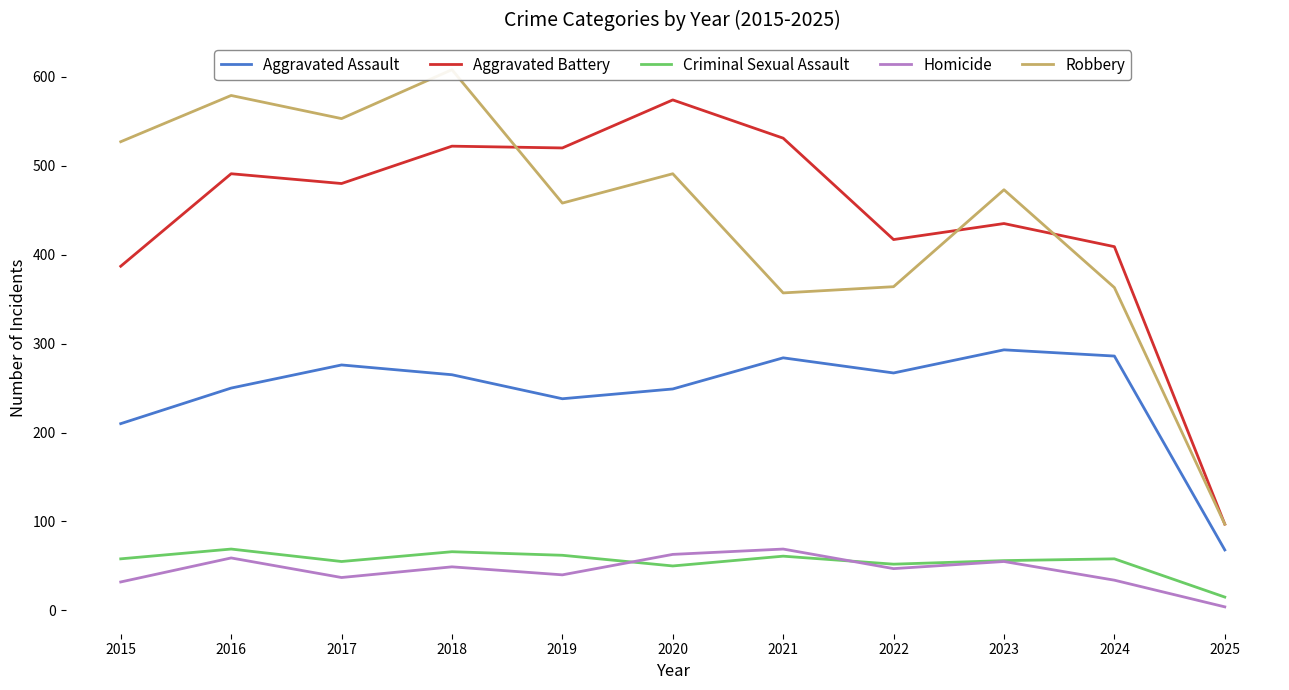

Rank the categories by Aggravated Battery value from highest to lowest.

2020, 2021, 2018, 2019, 2016, 2017, 2023, 2022, 2024, 2015, 2025